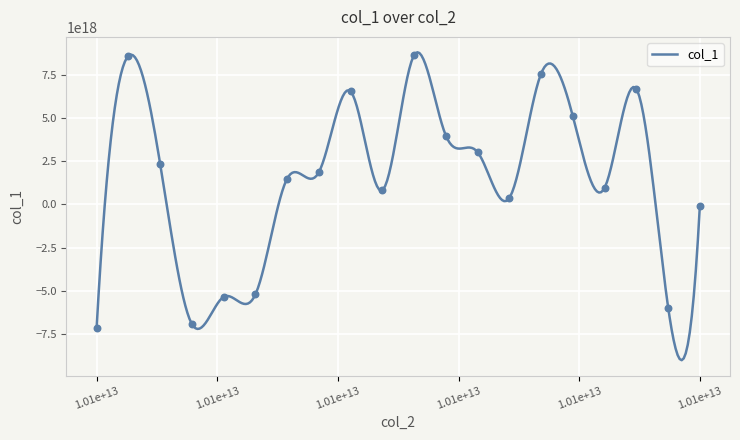

What is the ratio of the value at 10051381451938 to the value at 10051041828477?

1.2